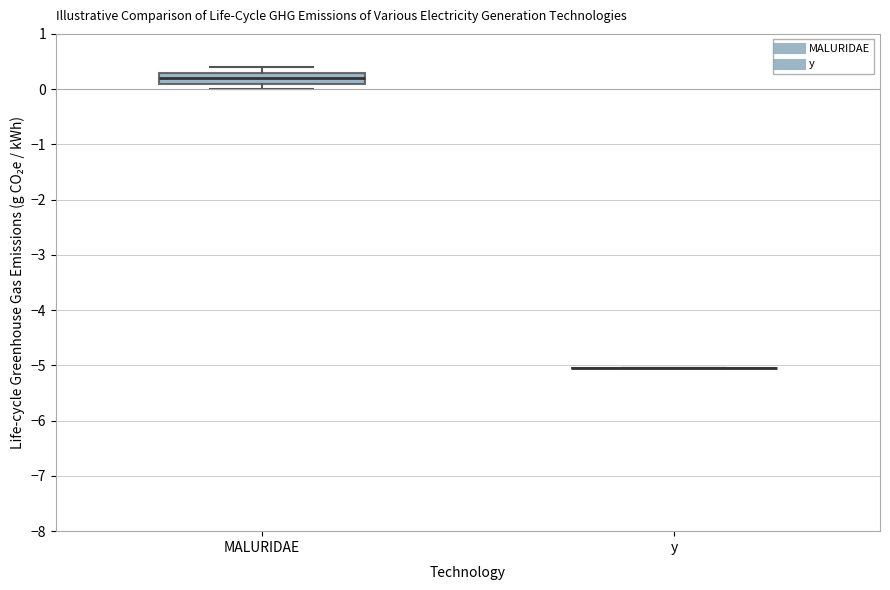

Reading left to right, transcribe this box plot: for each box, give where its median line is, the range the box spans, and where its two whiskers end, as read against the y-axis. The values are not printed on the chart, so give them approximately, as read against the axis.

MALURIDAE: median 0.2, box 0.1 to 0.3, whiskers 0.0 to 0.4
y: box collapsed to a line at -5.1, whiskers -5.1 to -5.1